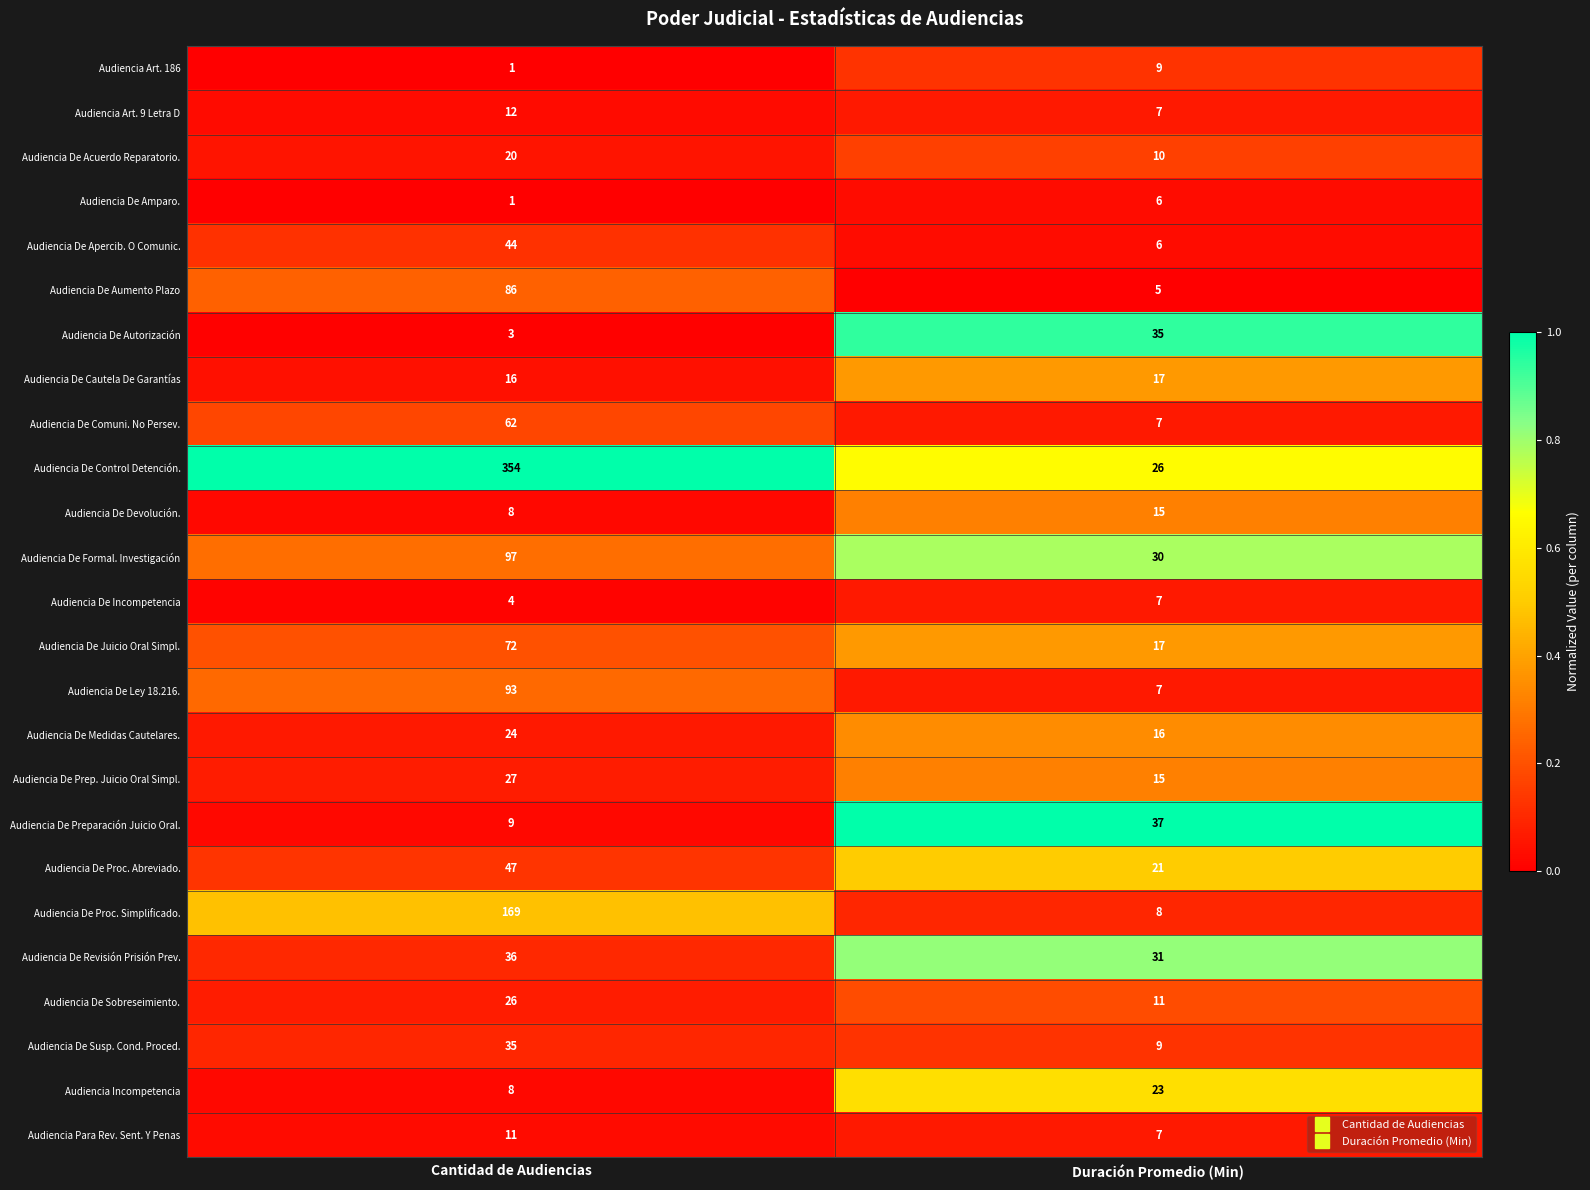

Rank the categories by Audiencia De Susp. Cond. Proced. value from highest to lowest.

Cantidad de Audiencias, Duración Promedio (Min)